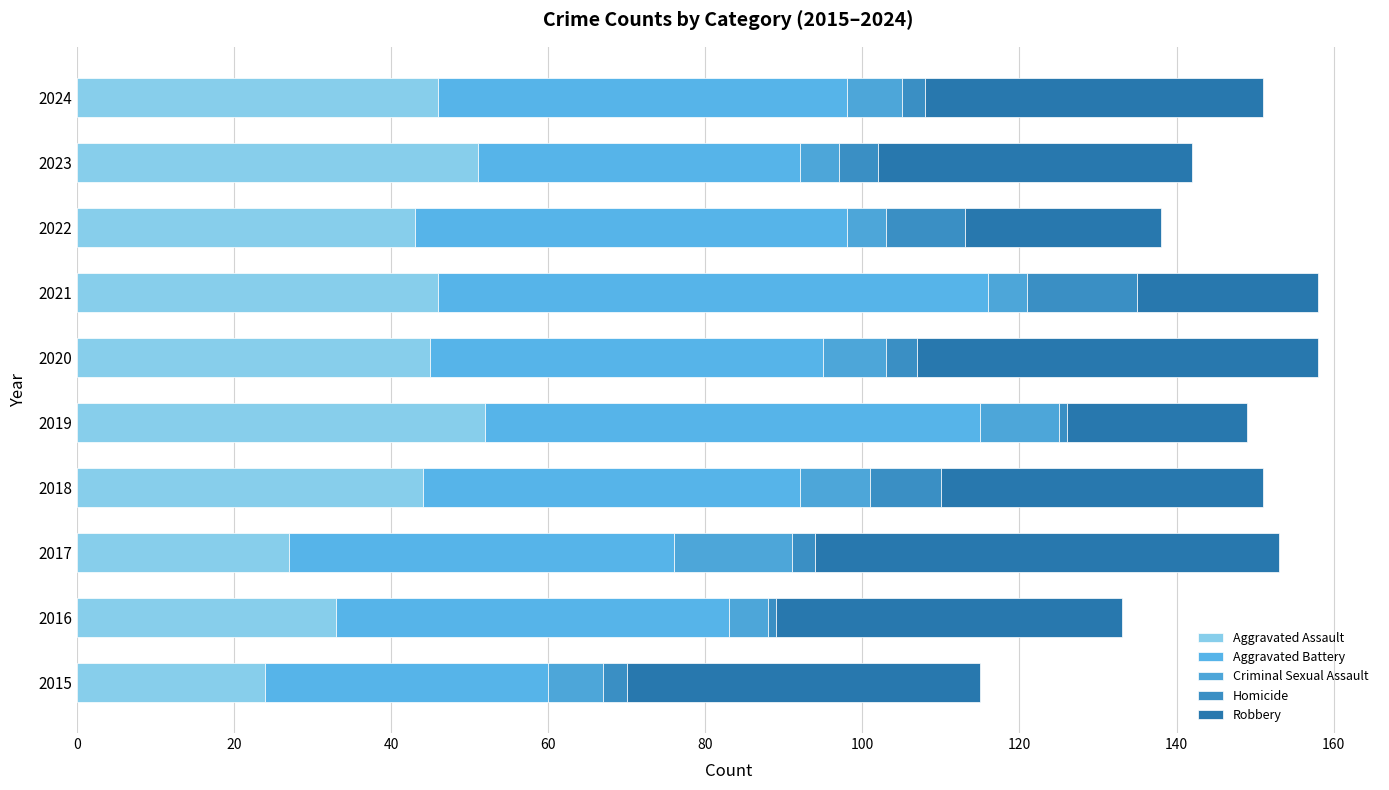

Count the number of data series in this chart.

5